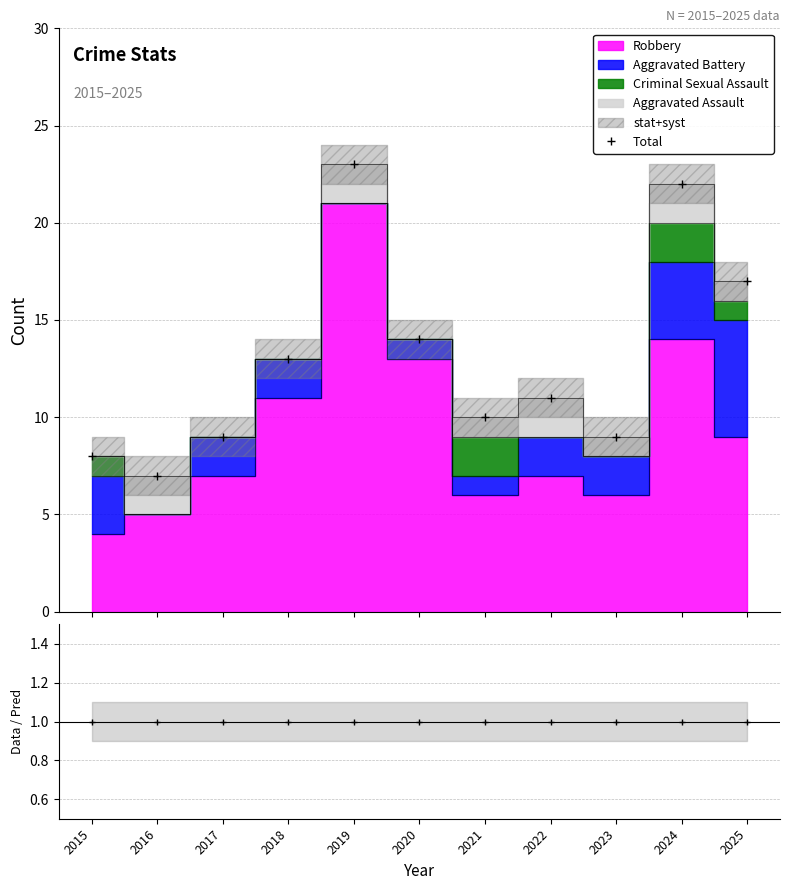

Is this an area chart (filled region under the line)?

No